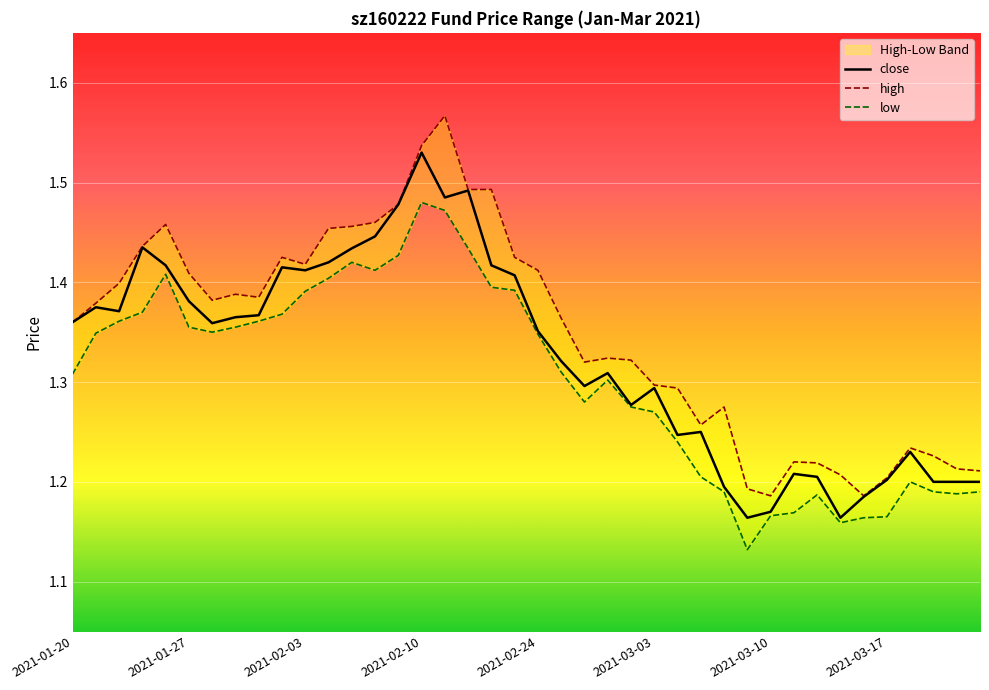

The low series shows 1.4 at 8. True or false?

True